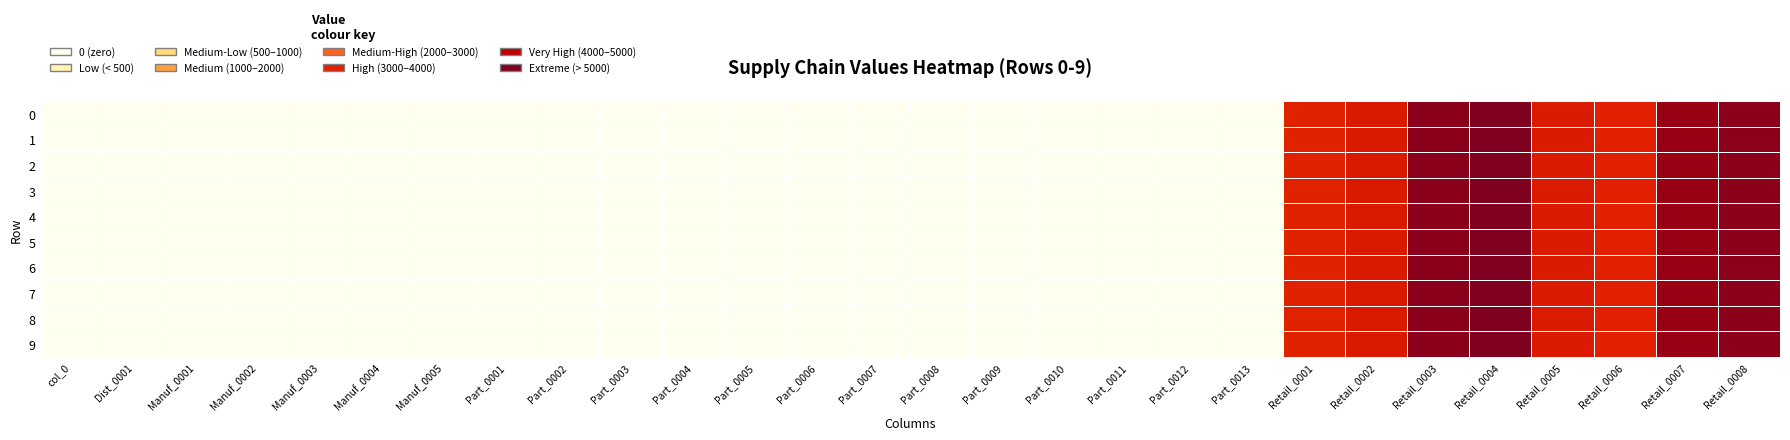

Reading left to right, list all the values displayed in this chart.

0: col_0=0.5	Dist_0001=0.5	Manuf_0001=0.5	Manuf_0002=0.5	Manuf_0003=0.5	Manuf_0004=0.5	Manuf_0005=0.5	Part_0001=0.5	Part_0002=0.5	Part_0003=0.5	Part_0004=0.5	Part_0005=0.5	Part_0006=0.5	Part_0007=0.5	Part_0008=0.5	Part_0009=0.5	Part_0010=0.5	Part_0011=0.5	Part_0012=0.5	Part_0013=0.5	Retail_0001=353.0	Retail_0002=482.0	Retail_0003=3750.0	Retail_0004=4637.0	Retail_0005=435.0	Retail_0006=367.0	Retail_0007=2793.0	Retail_0008=3554.0
1: col_0=0.5	Dist_0001=0.5	Manuf_0001=0.5	Manuf_0002=0.5	Manuf_0003=0.5	Manuf_0004=0.5	Manuf_0005=0.5	Part_0001=0.5	Part_0002=0.5	Part_0003=0.5	Part_0004=0.5	Part_0005=0.5	Part_0006=0.5	Part_0007=0.5	Part_0008=0.5	Part_0009=0.5	Part_0010=0.5	Part_0011=0.5	Part_0012=0.5	Part_0013=0.5	Retail_0001=353.0	Retail_0002=482.0	Retail_0003=3750.0	Retail_0004=4637.0	Retail_0005=435.0	Retail_0006=367.0	Retail_0007=2793.0	Retail_0008=3554.0
2: col_0=0.5	Dist_0001=0.5	Manuf_0001=0.5	Manuf_0002=0.5	Manuf_0003=0.5	Manuf_0004=0.5	Manuf_0005=0.5	Part_0001=0.5	Part_0002=0.5	Part_0003=0.5	Part_0004=0.5	Part_0005=0.5	Part_0006=0.5	Part_0007=0.5	Part_0008=0.5	Part_0009=0.5	Part_0010=0.5	Part_0011=0.5	Part_0012=0.5	Part_0013=0.5	Retail_0001=353.0	Retail_0002=482.0	Retail_0003=3750.0	Retail_0004=4637.0	Retail_0005=435.0	Retail_0006=367.0	Retail_0007=2793.0	Retail_0008=3554.0
3: col_0=0.5	Dist_0001=0.5	Manuf_0001=0.5	Manuf_0002=0.5	Manuf_0003=0.5	Manuf_0004=0.5	Manuf_0005=0.5	Part_0001=0.5	Part_0002=0.5	Part_0003=0.5	Part_0004=0.5	Part_0005=0.5	Part_0006=0.5	Part_0007=0.5	Part_0008=0.5	Part_0009=0.5	Part_0010=0.5	Part_0011=0.5	Part_0012=0.5	Part_0013=0.5	Retail_0001=353.0	Retail_0002=482.0	Retail_0003=3750.0	Retail_0004=4637.0	Retail_0005=435.0	Retail_0006=367.0	Retail_0007=2793.0	Retail_0008=3554.0
4: col_0=0.5	Dist_0001=0.5	Manuf_0001=0.5	Manuf_0002=0.5	Manuf_0003=0.5	Manuf_0004=0.5	Manuf_0005=0.5	Part_0001=0.5	Part_0002=0.5	Part_0003=0.5	Part_0004=0.5	Part_0005=0.5	Part_0006=0.5	Part_0007=0.5	Part_0008=0.5	Part_0009=0.5	Part_0010=0.5	Part_0011=0.5	Part_0012=0.5	Part_0013=0.5	Retail_0001=353.0	Retail_0002=482.0	Retail_0003=3750.0	Retail_0004=4637.0	Retail_0005=435.0	Retail_0006=367.0	Retail_0007=2793.0	Retail_0008=3554.0
5: col_0=0.5	Dist_0001=0.5	Manuf_0001=0.5	Manuf_0002=0.5	Manuf_0003=0.5	Manuf_0004=0.5	Manuf_0005=0.5	Part_0001=0.5	Part_0002=0.5	Part_0003=0.5	Part_0004=0.5	Part_0005=0.5	Part_0006=0.5	Part_0007=0.5	Part_0008=0.5	Part_0009=0.5	Part_0010=0.5	Part_0011=0.5	Part_0012=0.5	Part_0013=0.5	Retail_0001=353.0	Retail_0002=482.0	Retail_0003=3750.0	Retail_0004=4637.0	Retail_0005=435.0	Retail_0006=367.0	Retail_0007=2793.0	Retail_0008=3554.0
6: col_0=0.5	Dist_0001=0.5	Manuf_0001=0.5	Manuf_0002=0.5	Manuf_0003=0.5	Manuf_0004=0.5	Manuf_0005=0.5	Part_0001=0.5	Part_0002=0.5	Part_0003=0.5	Part_0004=0.5	Part_0005=0.5	Part_0006=0.5	Part_0007=0.5	Part_0008=0.5	Part_0009=0.5	Part_0010=0.5	Part_0011=0.5	Part_0012=0.5	Part_0013=0.5	Retail_0001=353.0	Retail_0002=482.0	Retail_0003=3750.0	Retail_0004=4637.0	Retail_0005=435.0	Retail_0006=367.0	Retail_0007=2793.0	Retail_0008=3554.0
7: col_0=0.5	Dist_0001=0.5	Manuf_0001=0.5	Manuf_0002=0.5	Manuf_0003=0.5	Manuf_0004=0.5	Manuf_0005=0.5	Part_0001=0.5	Part_0002=0.5	Part_0003=0.5	Part_0004=0.5	Part_0005=0.5	Part_0006=0.5	Part_0007=0.5	Part_0008=0.5	Part_0009=0.5	Part_0010=0.5	Part_0011=0.5	Part_0012=0.5	Part_0013=0.5	Retail_0001=353.0	Retail_0002=482.0	Retail_0003=3750.0	Retail_0004=4637.0	Retail_0005=435.0	Retail_0006=367.0	Retail_0007=2793.0	Retail_0008=3554.0
8: col_0=0.5	Dist_0001=0.5	Manuf_0001=0.5	Manuf_0002=0.5	Manuf_0003=0.5	Manuf_0004=0.5	Manuf_0005=0.5	Part_0001=0.5	Part_0002=0.5	Part_0003=0.5	Part_0004=0.5	Part_0005=0.5	Part_0006=0.5	Part_0007=0.5	Part_0008=0.5	Part_0009=0.5	Part_0010=0.5	Part_0011=0.5	Part_0012=0.5	Part_0013=0.5	Retail_0001=353.0	Retail_0002=482.0	Retail_0003=3750.0	Retail_0004=4637.0	Retail_0005=435.0	Retail_0006=367.0	Retail_0007=2793.0	Retail_0008=3554.0
9: col_0=0.5	Dist_0001=0.5	Manuf_0001=0.5	Manuf_0002=0.5	Manuf_0003=0.5	Manuf_0004=0.5	Manuf_0005=0.5	Part_0001=0.5	Part_0002=0.5	Part_0003=0.5	Part_0004=0.5	Part_0005=0.5	Part_0006=0.5	Part_0007=0.5	Part_0008=0.5	Part_0009=0.5	Part_0010=0.5	Part_0011=0.5	Part_0012=0.5	Part_0013=0.5	Retail_0001=353.0	Retail_0002=482.0	Retail_0003=3750.0	Retail_0004=4637.0	Retail_0005=435.0	Retail_0006=367.0	Retail_0007=2793.0	Retail_0008=3554.0